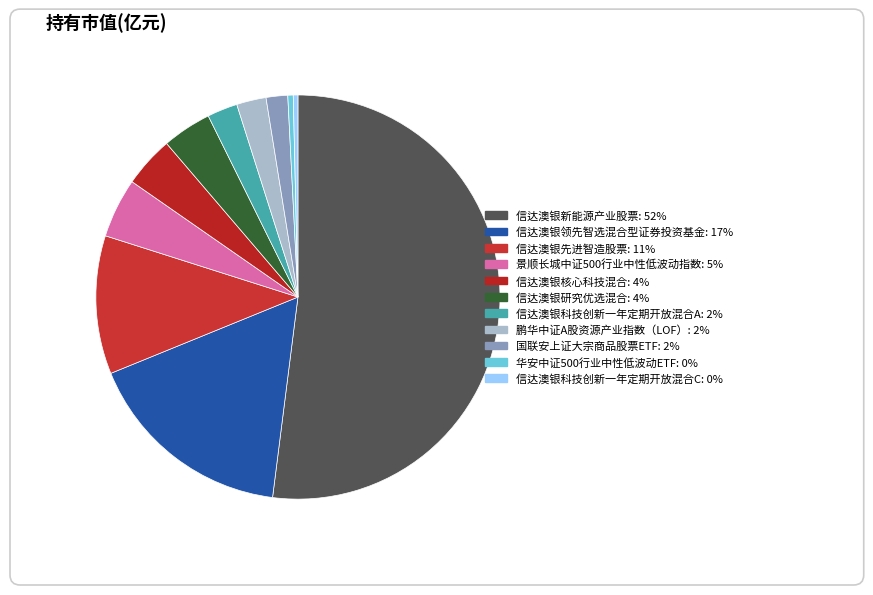

The 信达澳银科技创新一年定期开放混合C slice represents 0% of the pie. True or false?

True